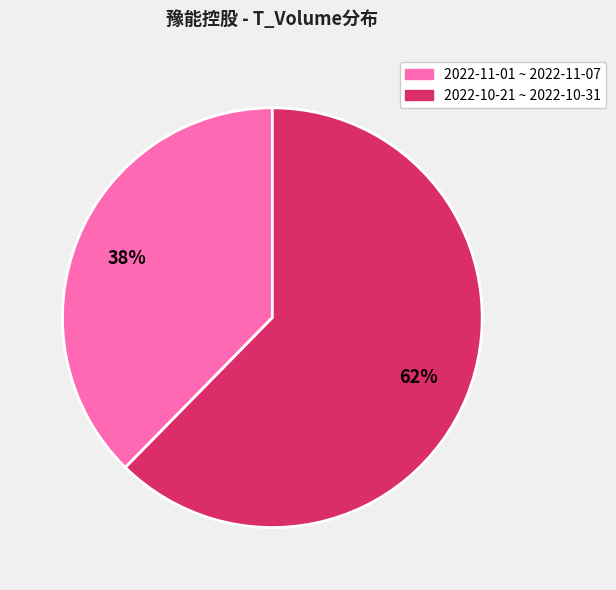

To the nearest percent, what is the average slice percentage?

50%